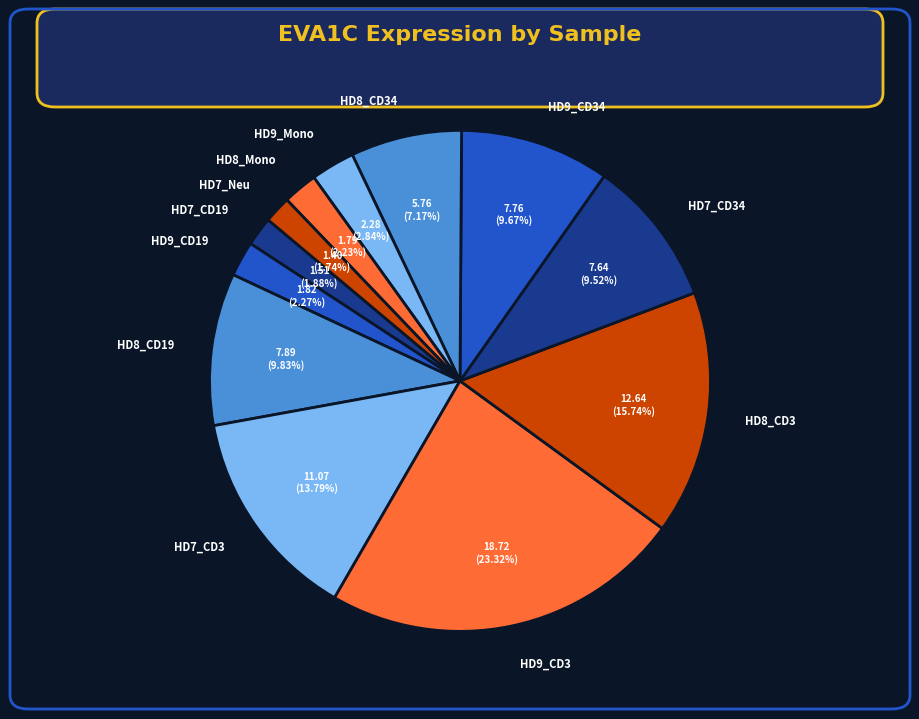

The HD9_CD3 slice represents 23% of the pie. True or false?

True